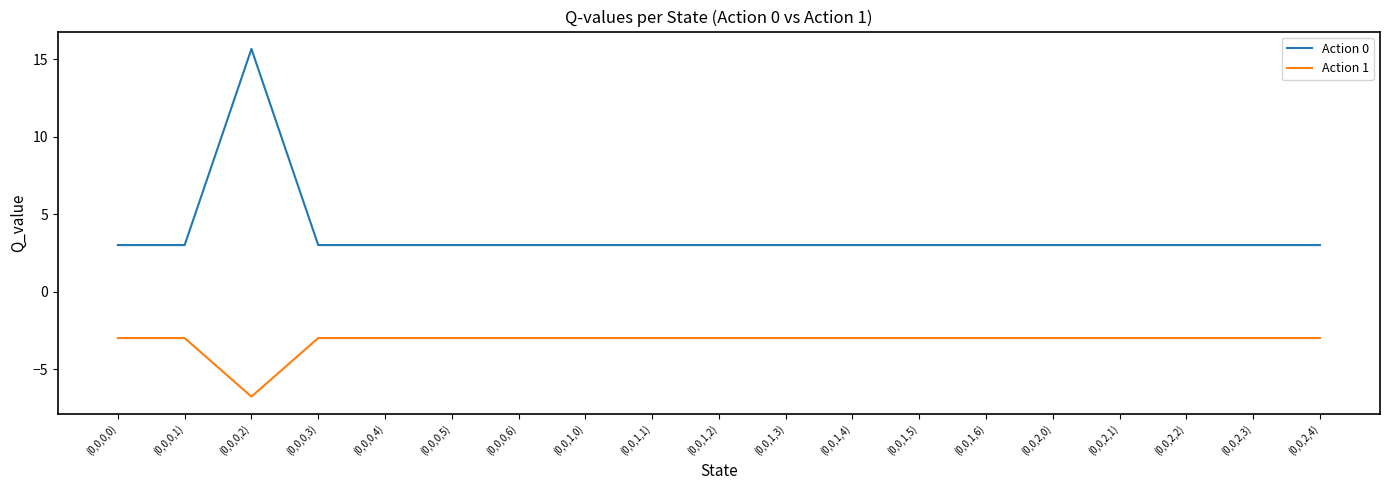

Which series has the widest spread of values?

Action 0